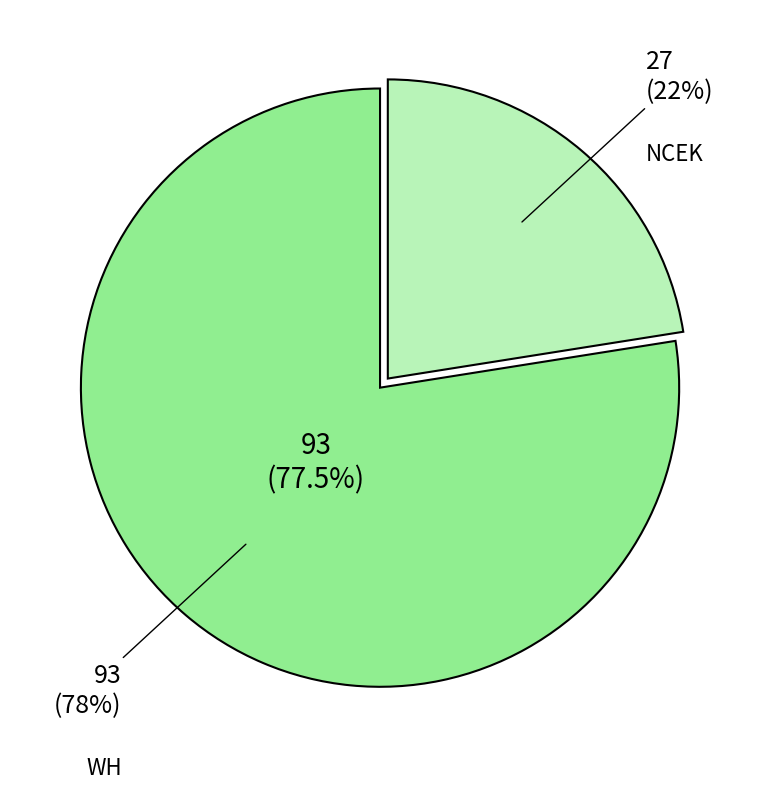

Do NCEK and WH together represent more than half of the pie?

Yes